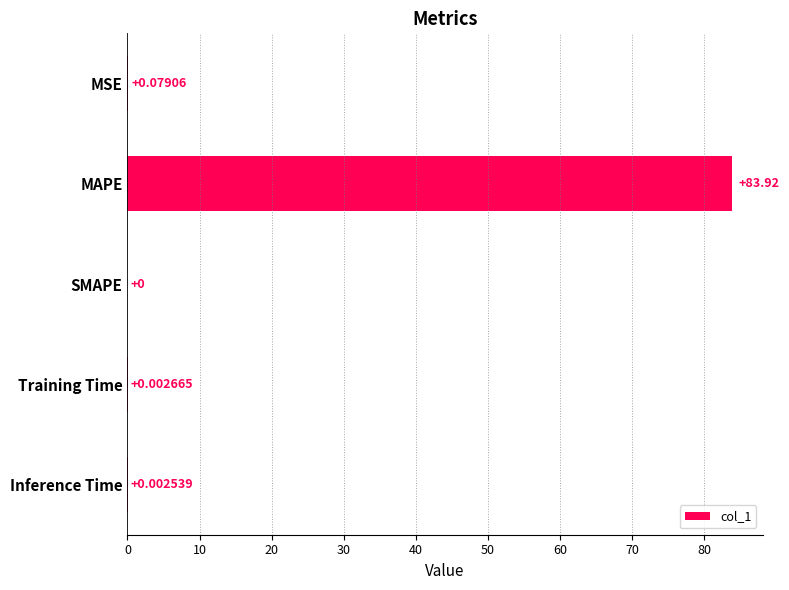

What is the sum of all values?

84.0